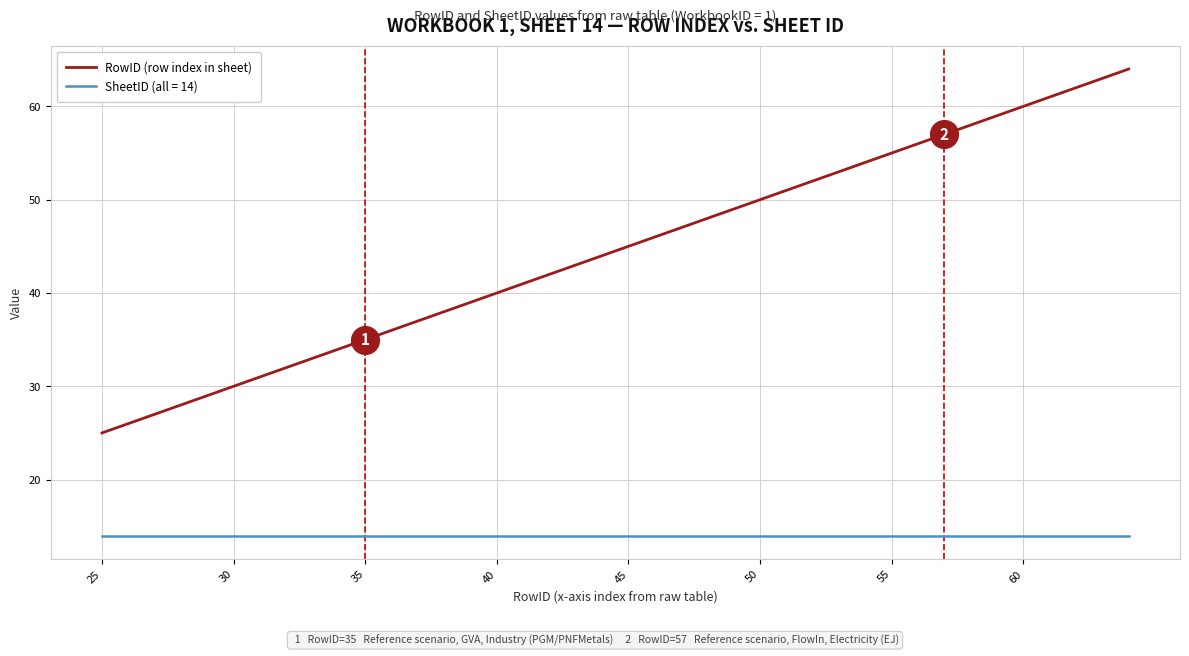

Which series has the widest spread of values?

RowID (row index in sheet)